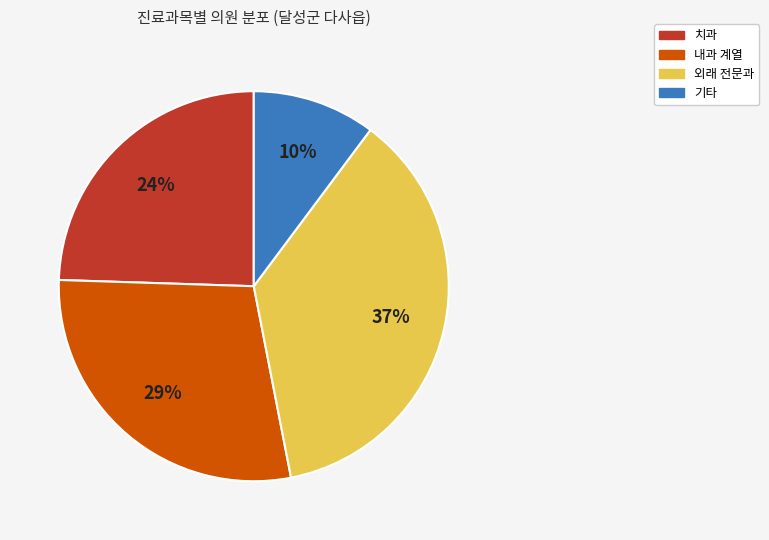

To the nearest percent, what is the average slice percentage?

25%